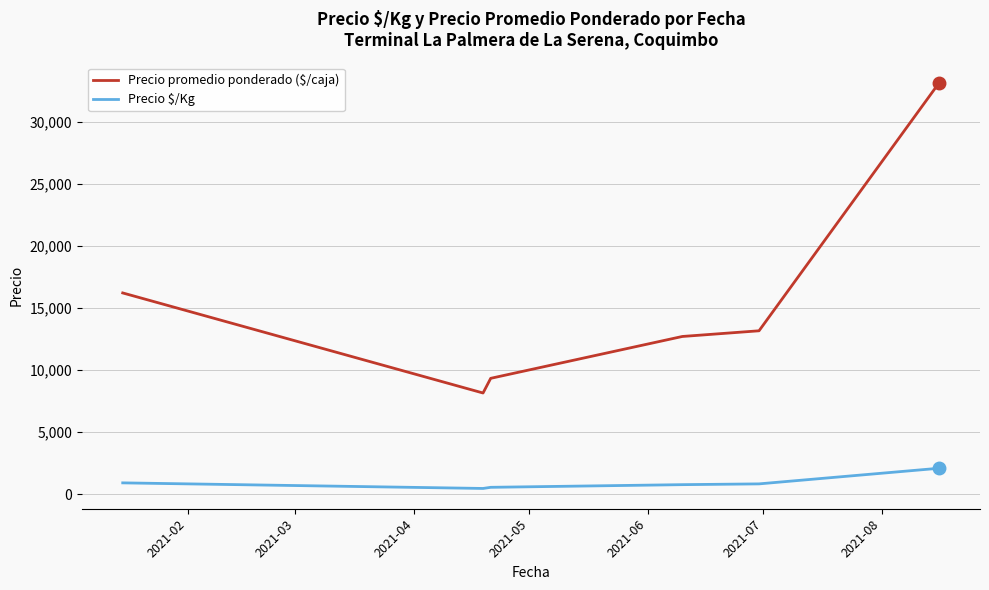

True or false: Precio $/Kg has more than 1 points higher than both neighbors.

False